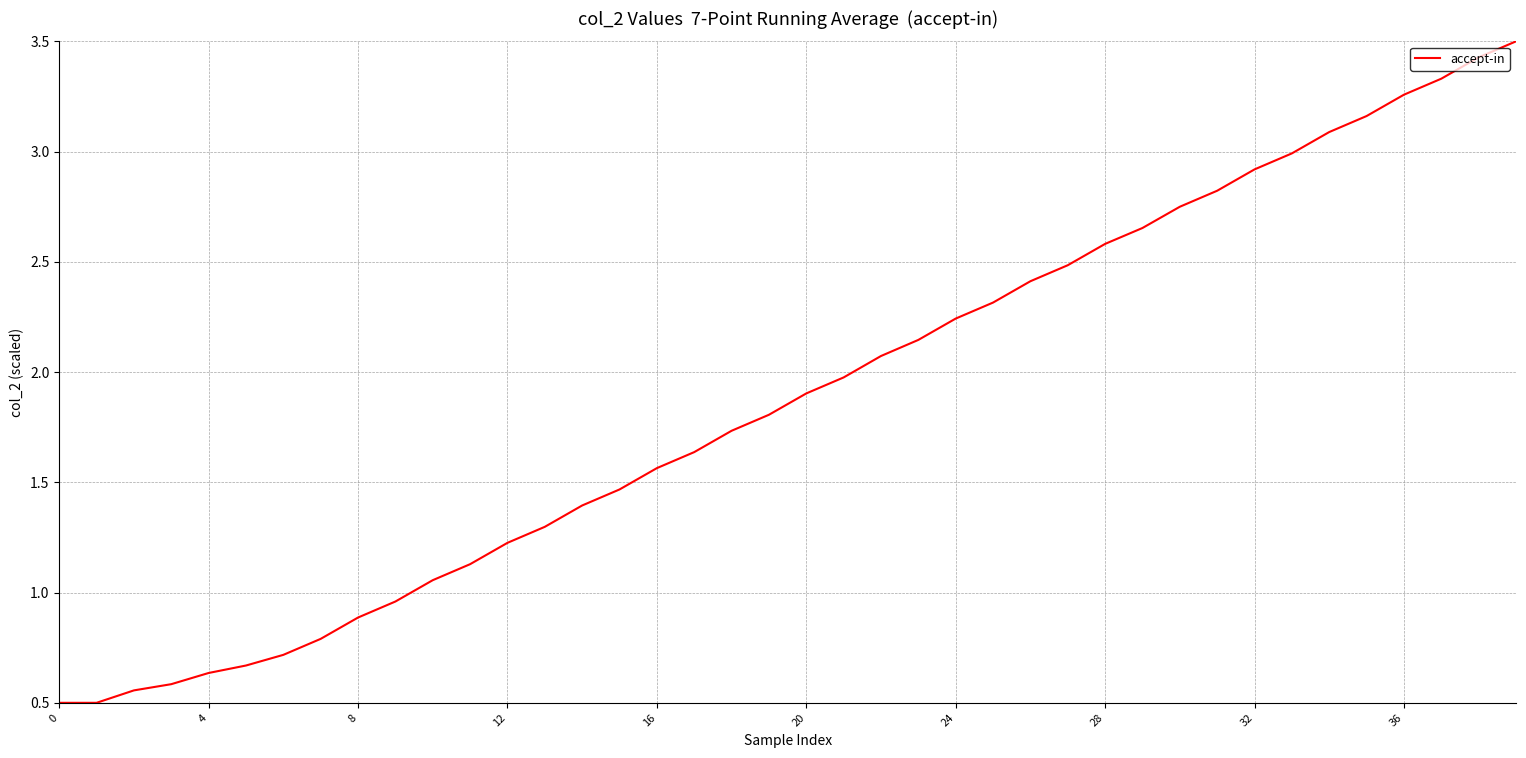

What is the greatest value displayed?

3.5